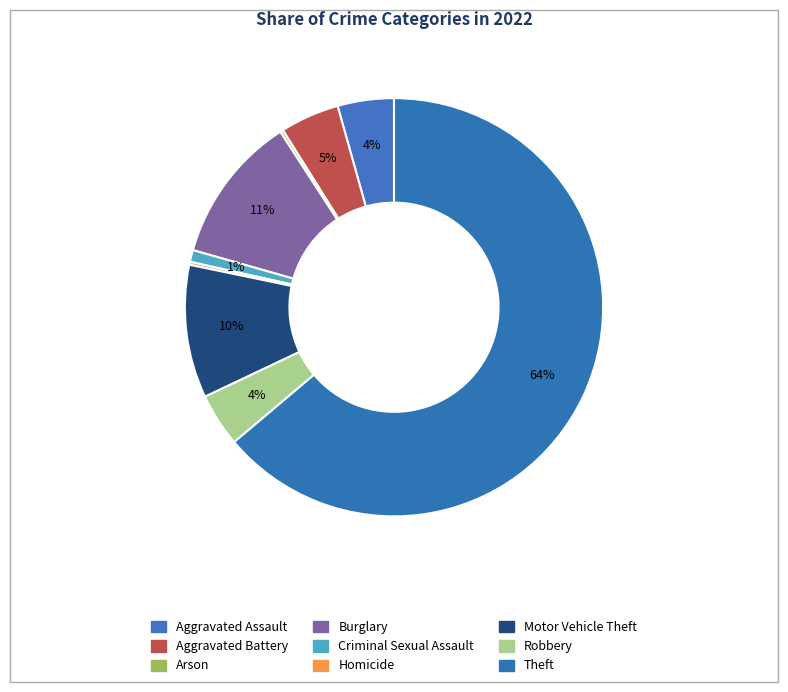

What is the ratio of the value at Aggravated Battery to the value at Robbery?

1.1